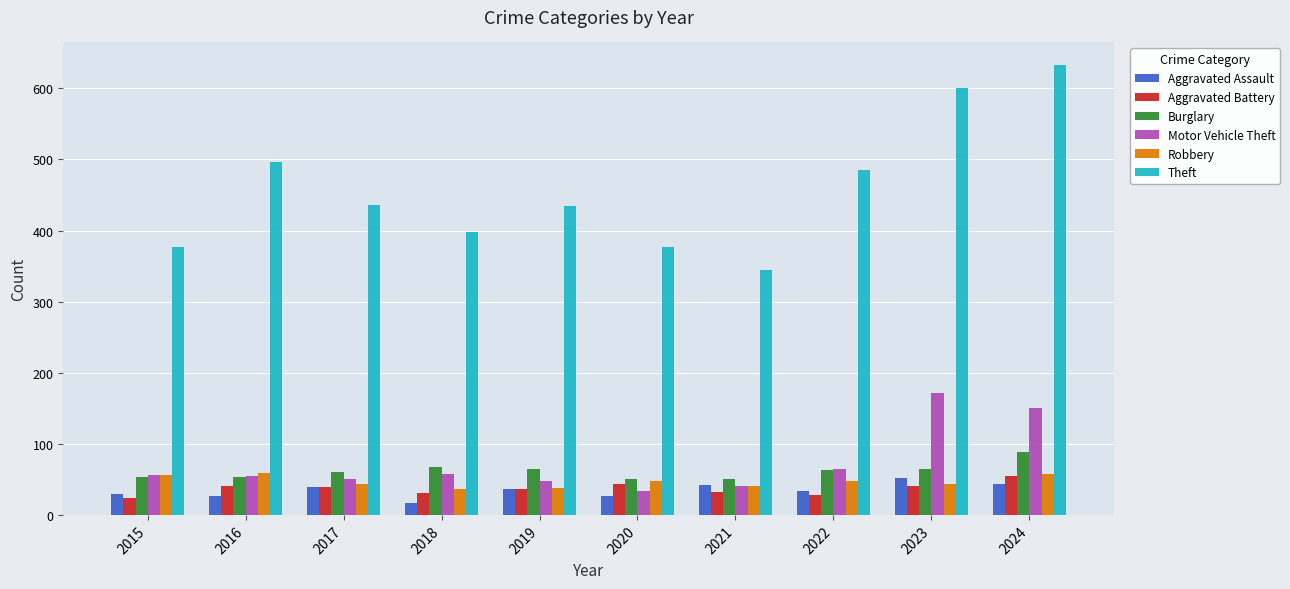

What is the difference between the second highest and minimum values in the Motor Vehicle Theft series?

118